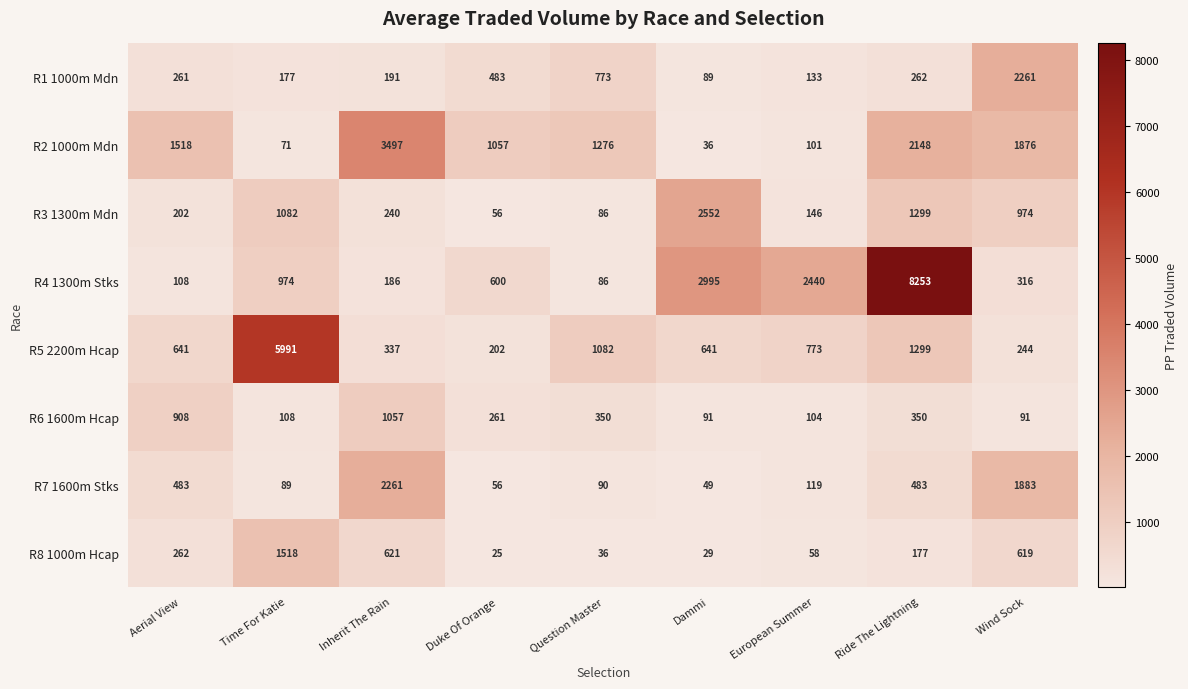

How many series are shown in this chart?

8